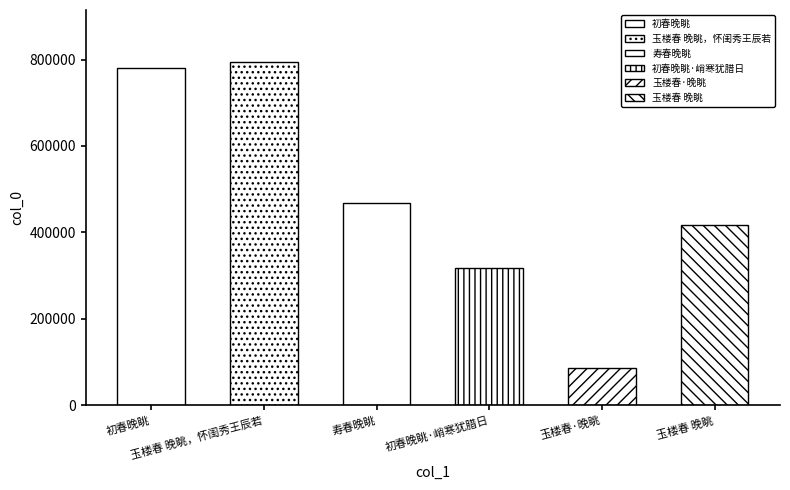

True or false: the data shows 362095 at 初春晚眺.

False